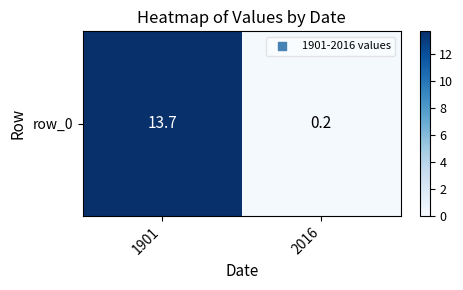

List the labels in order of value, largest first.

1901, 2016